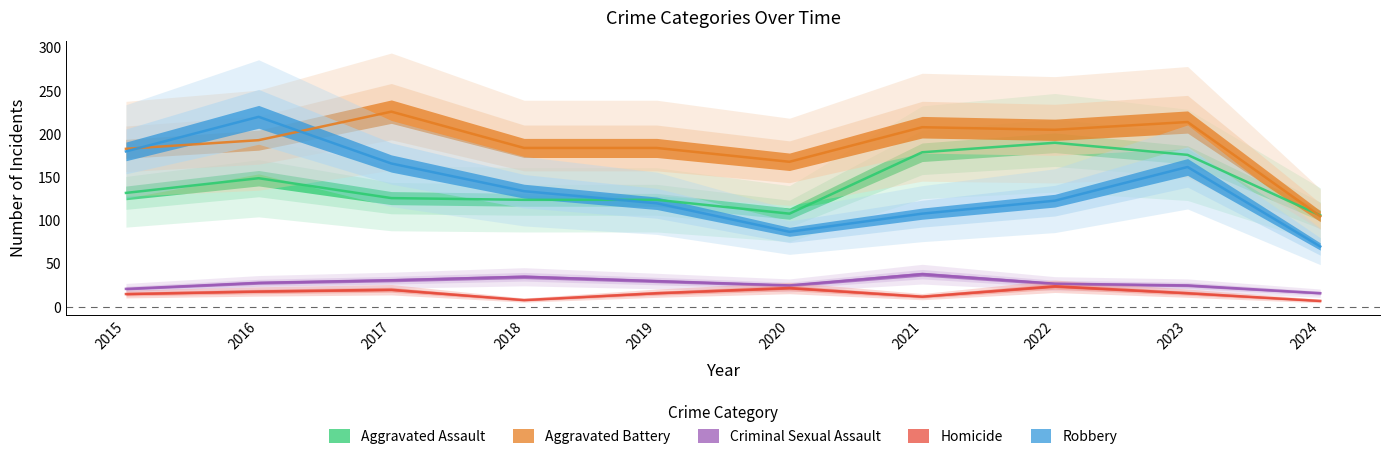

Read the Homicide value at 2018, to the nearest 5.

10